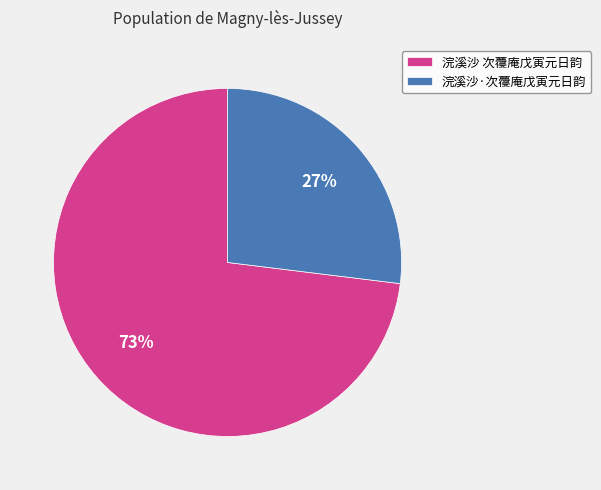

What is the smallest slice in the pie chart?

浣溪沙·次蘉庵戊寅元日韵